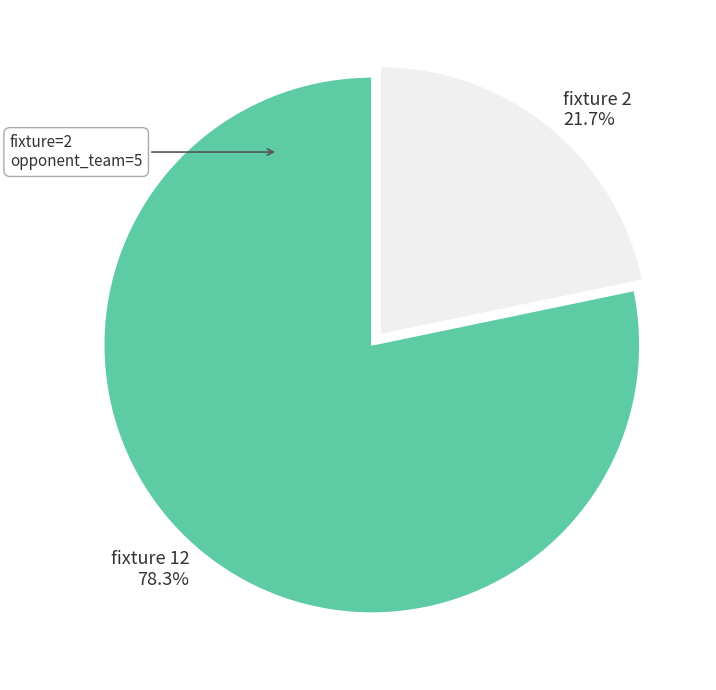

What portion of the pie excludes fixture 12 78.3%?

21.7%